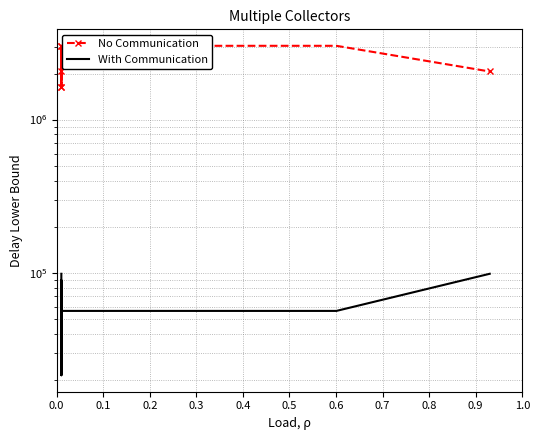

What is the average value of the With Communication series?

57098